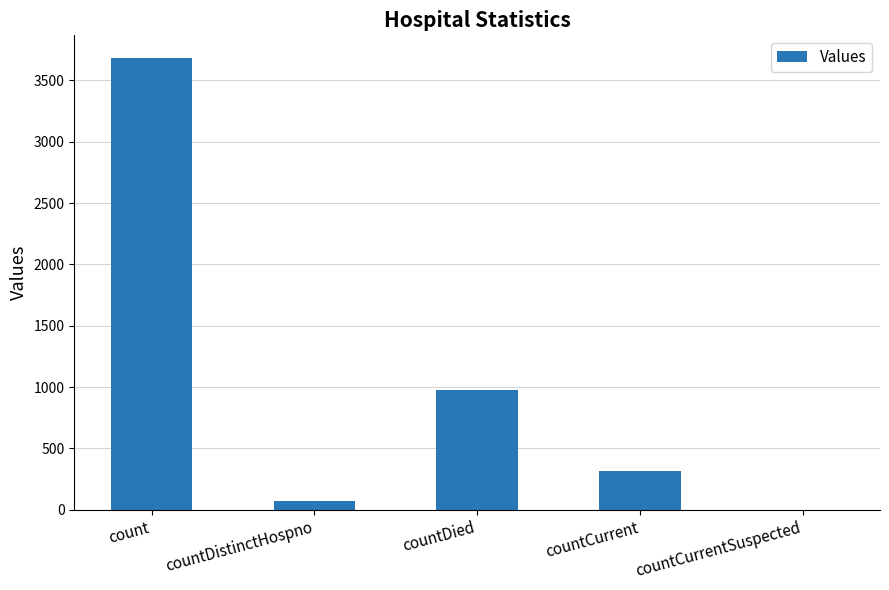

How many categories are shown in the chart?

5